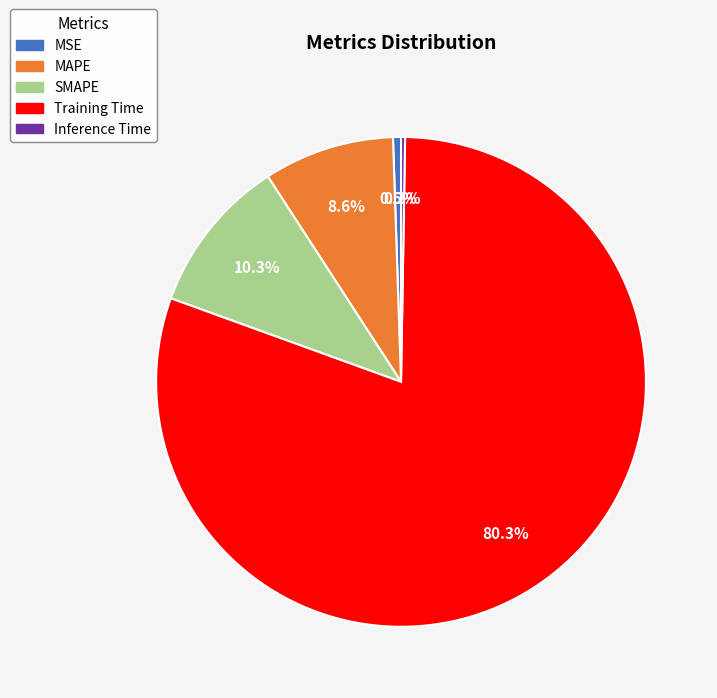

To the nearest percent, what percentage of the pie is Training Time?

80%